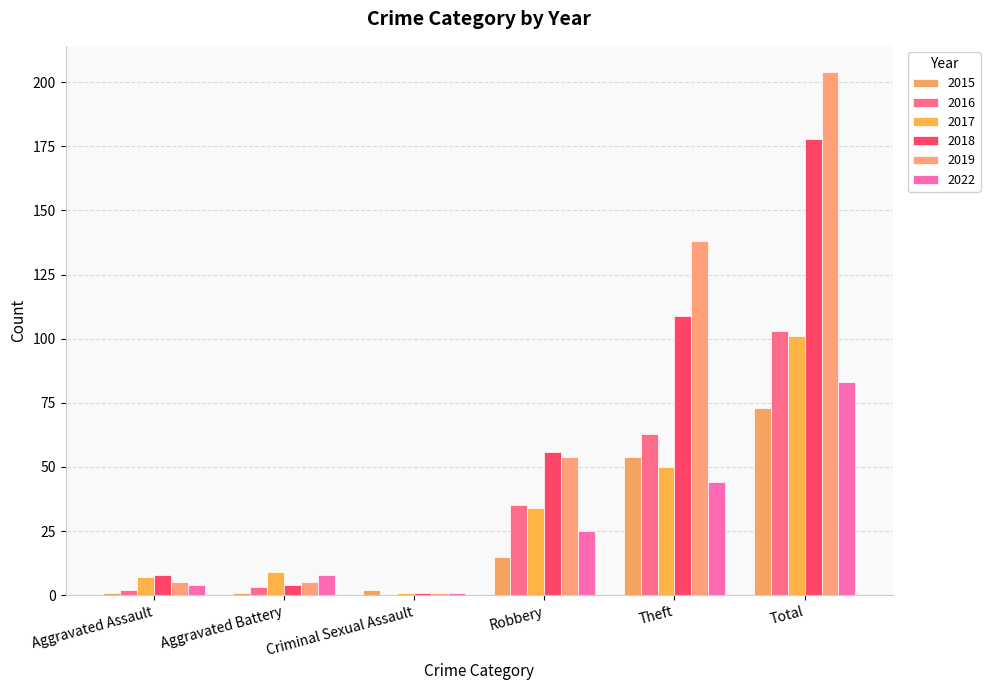

Reading left to right, list all the values displayed in this chart.

2015: Aggravated Assault=1	Aggravated Battery=1	Criminal Sexual Assault=2	Robbery=15	Theft=54	Total=73
2016: Aggravated Assault=2	Aggravated Battery=3	Criminal Sexual Assault=0	Robbery=35	Theft=63	Total=103
2017: Aggravated Assault=7	Aggravated Battery=9	Criminal Sexual Assault=1	Robbery=34	Theft=50	Total=101
2018: Aggravated Assault=8	Aggravated Battery=4	Criminal Sexual Assault=1	Robbery=56	Theft=109	Total=178
2019: Aggravated Assault=5	Aggravated Battery=5	Criminal Sexual Assault=1	Robbery=54	Theft=138	Total=204
2022: Aggravated Assault=4	Aggravated Battery=8	Criminal Sexual Assault=1	Robbery=25	Theft=44	Total=83